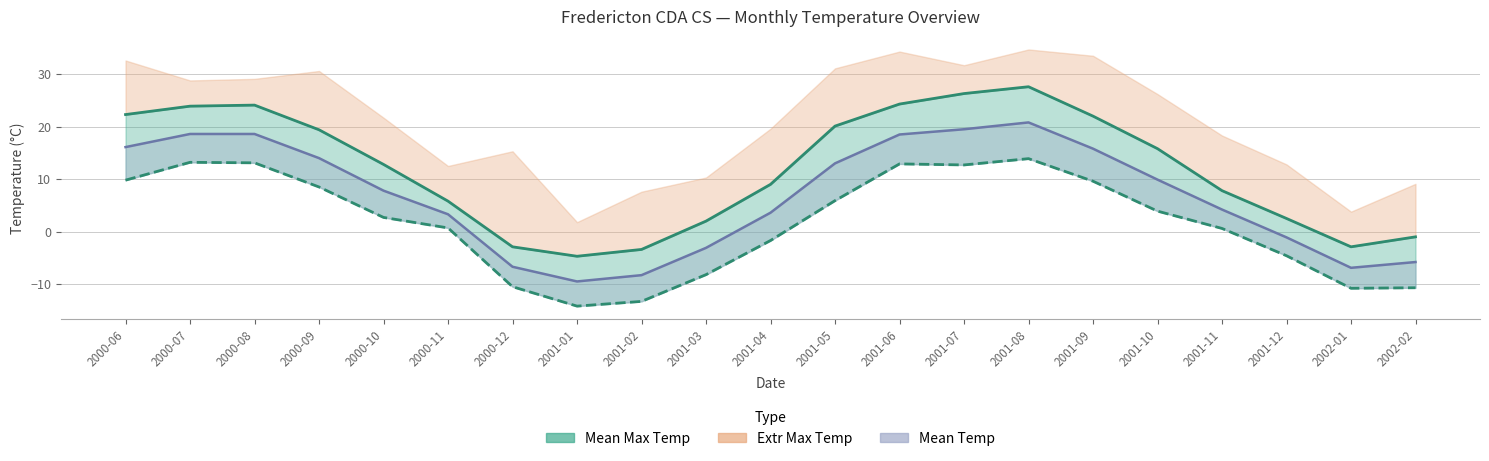

What position from the right is 2000-11?

16